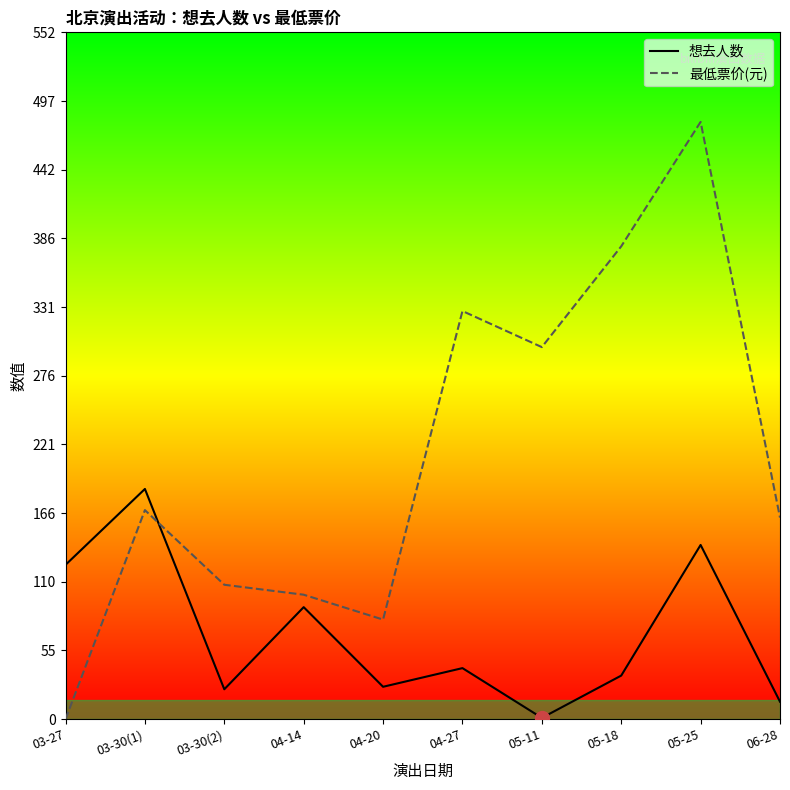

How many times do 最低票价(元) and 想去人数 cross each other?

1